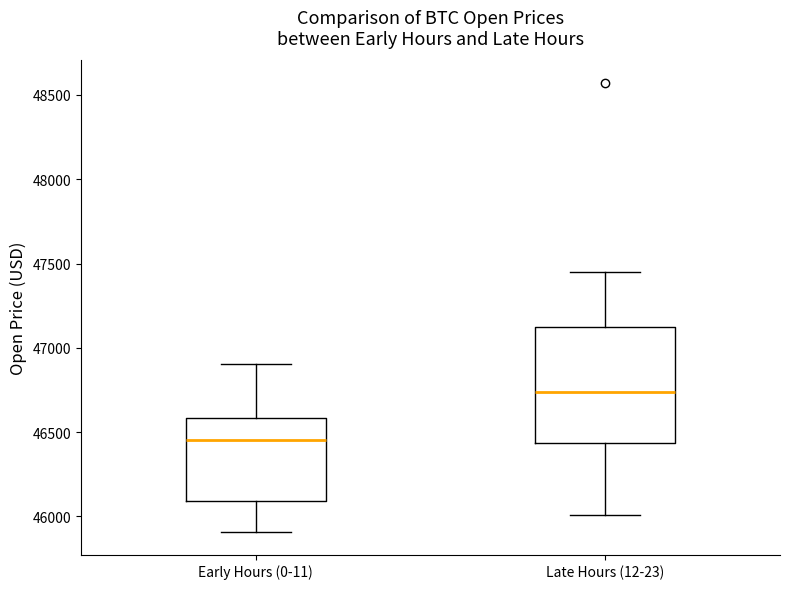

Reading left to right, read every box against the y-axis: the position of its median line, the range the box covers, and the ends of its whiskers. The values are not printed on the chart, so give them approximately, as read against the axis.

Early Hours (0-11): median 46450, box 46100 to 46600, whiskers 45900 to 46900
Late Hours (12-23): median 46750, box 46450 to 47150, whiskers 46000 to 47450